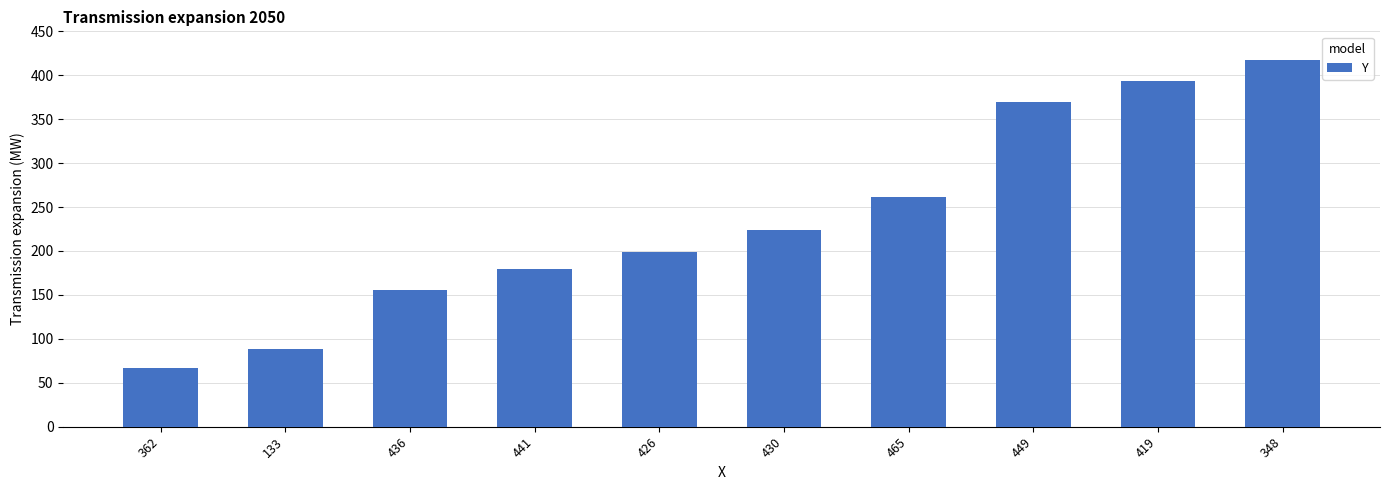

Rank the categories by value from lowest to highest.

362, 133, 436, 441, 426, 430, 465, 449, 419, 348